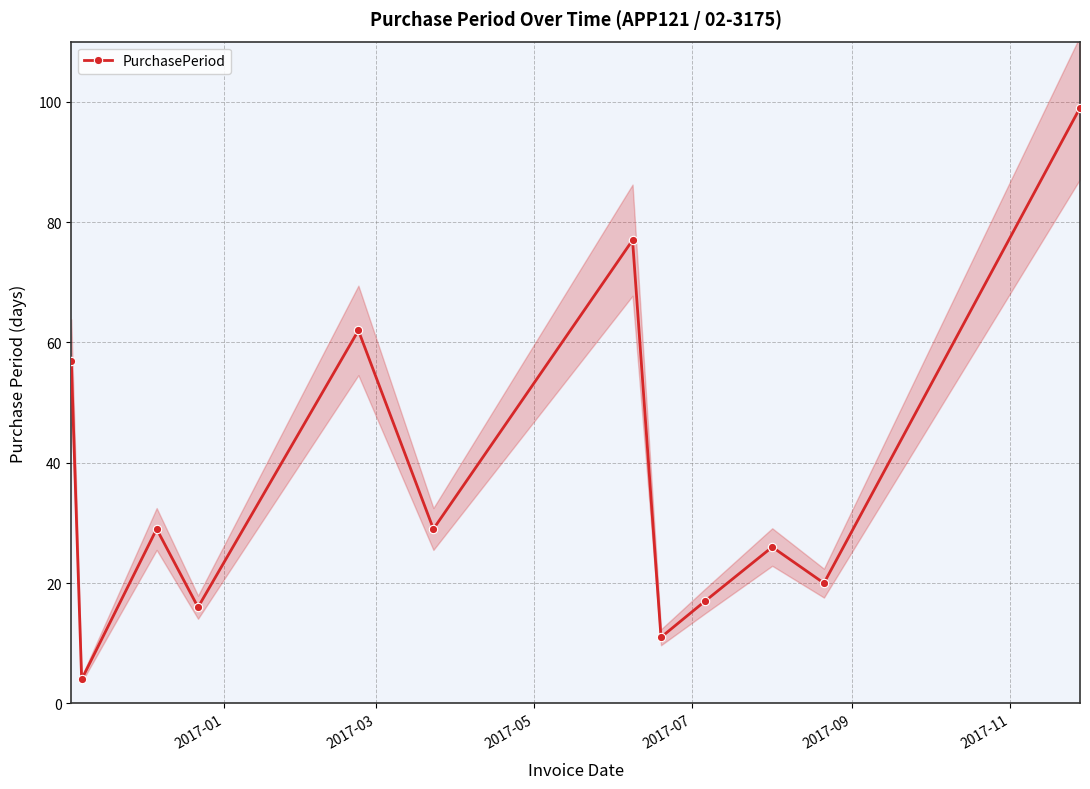

In PurchasePeriod, how many points are higher than both neighbors (excluding endpoints)?

4